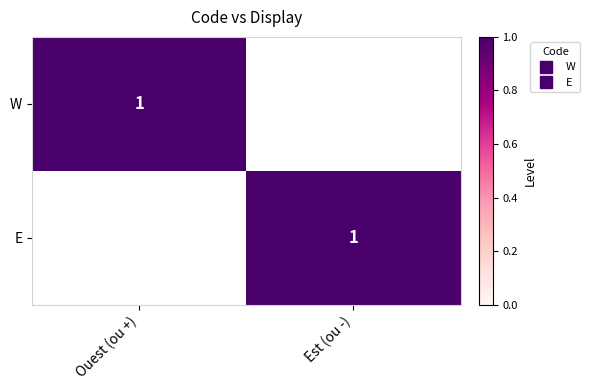

What is the difference between the W values at Est (ou -) and Ouest (ou +)?

1